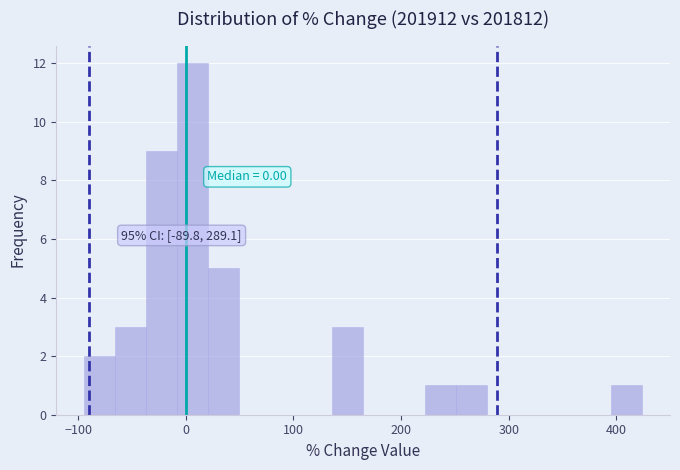

Around what value on the x-axis is the tallest bar? Give the approximate position of its centre, as read against the axis.

10